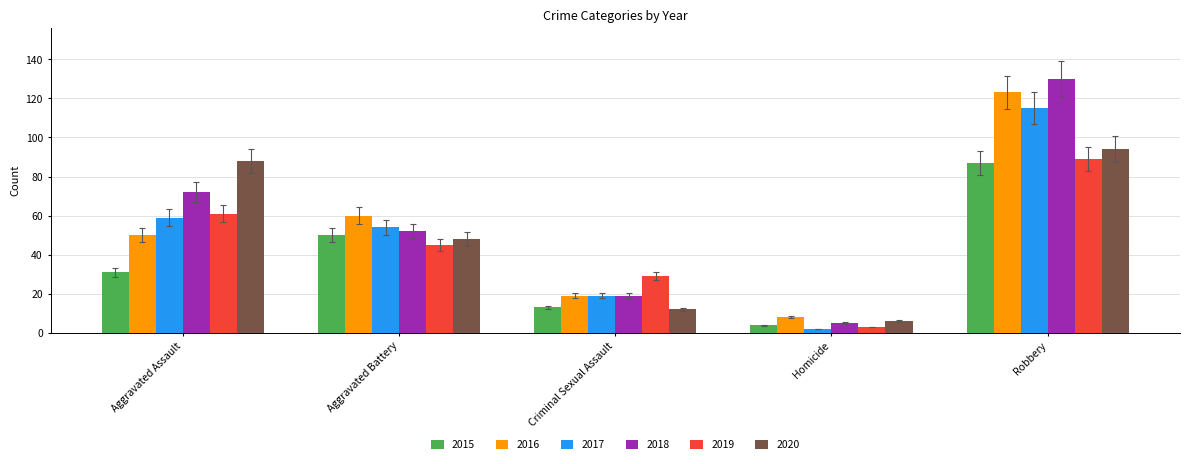

What position from the right is Aggravated Assault?

5